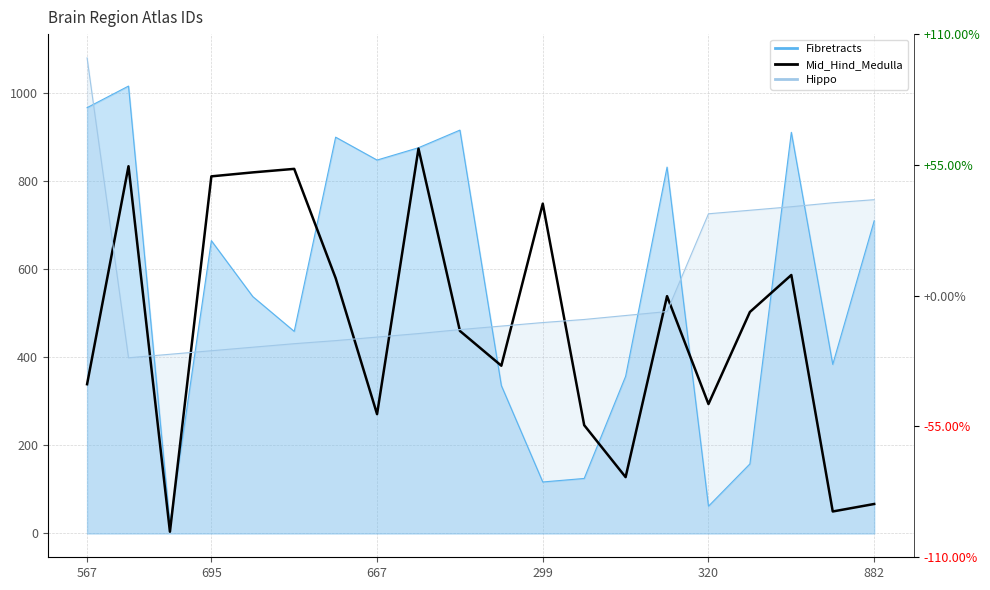

What is the sum of all values?

9365